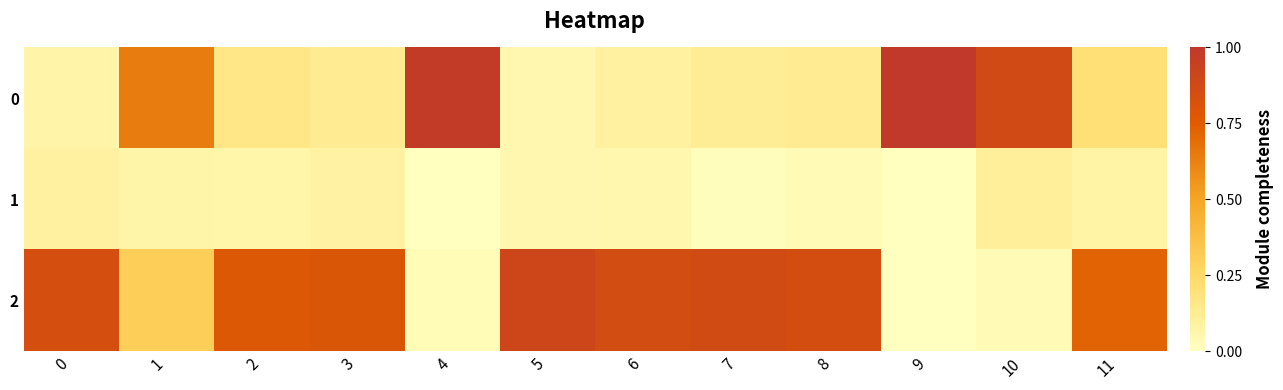

What is the total value across all series at 11?

1.0